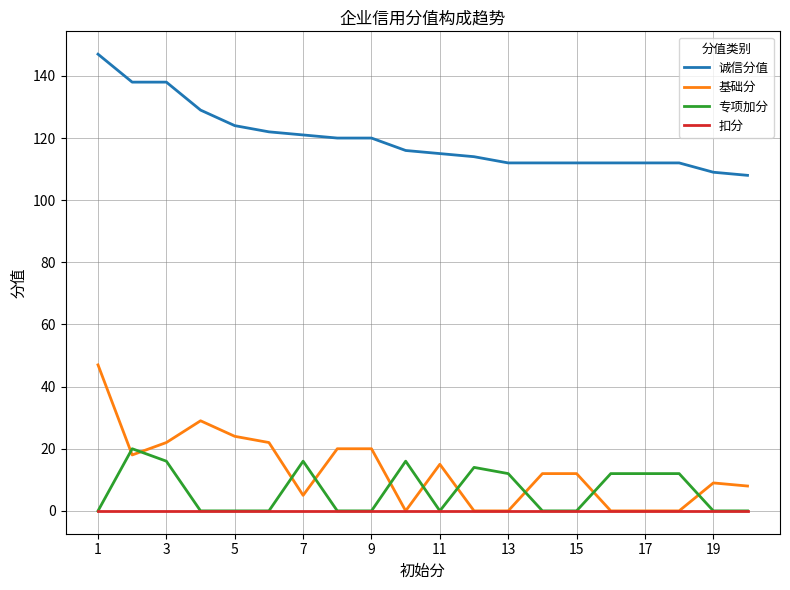

What is the average value of the 诚信分值 series?

120